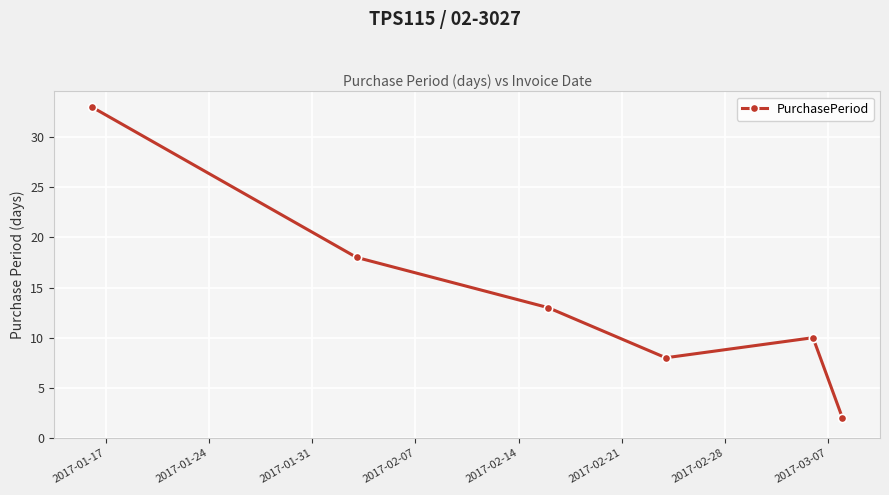

True or false: the data has more than 0 interior local peaks.

True